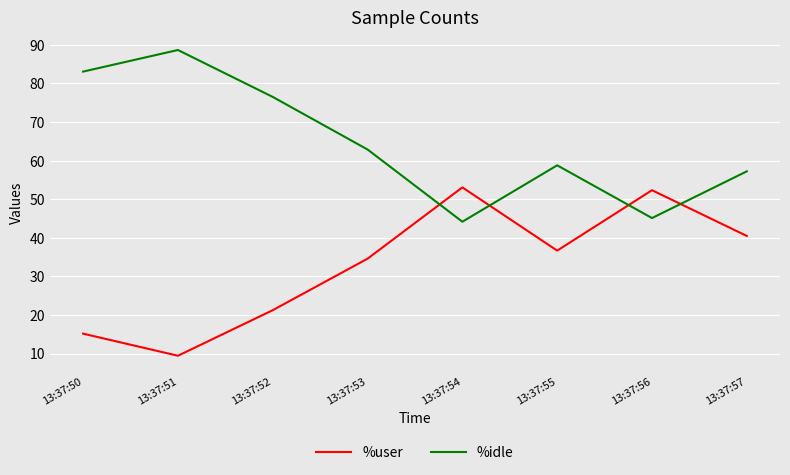

What value does the %user series have at 13:37:57?

40.5